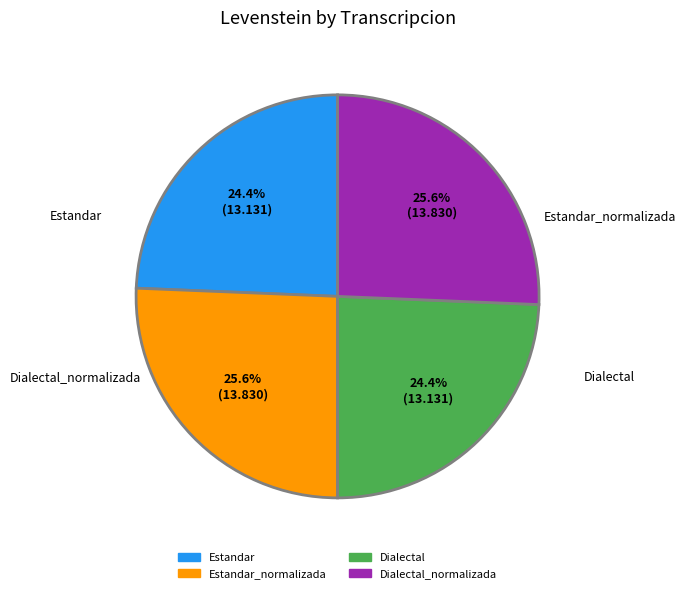

Is there a majority slice in this chart?

No